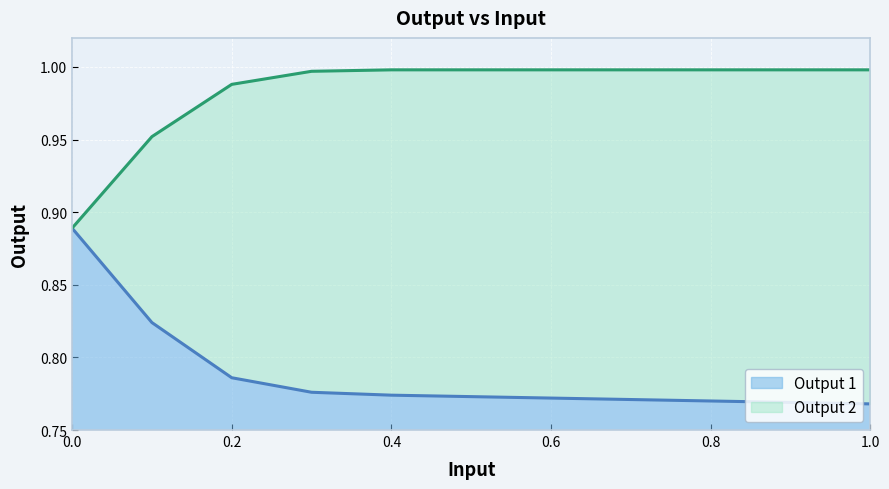

Does the chart display data point markers on the line(s)?

No